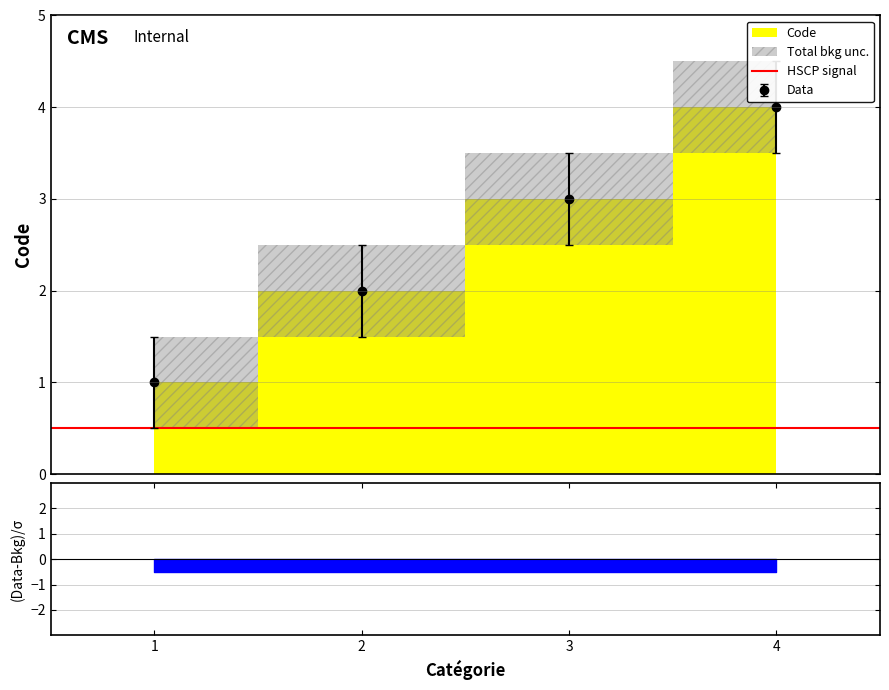

What is the difference between the second highest and minimum values?

2